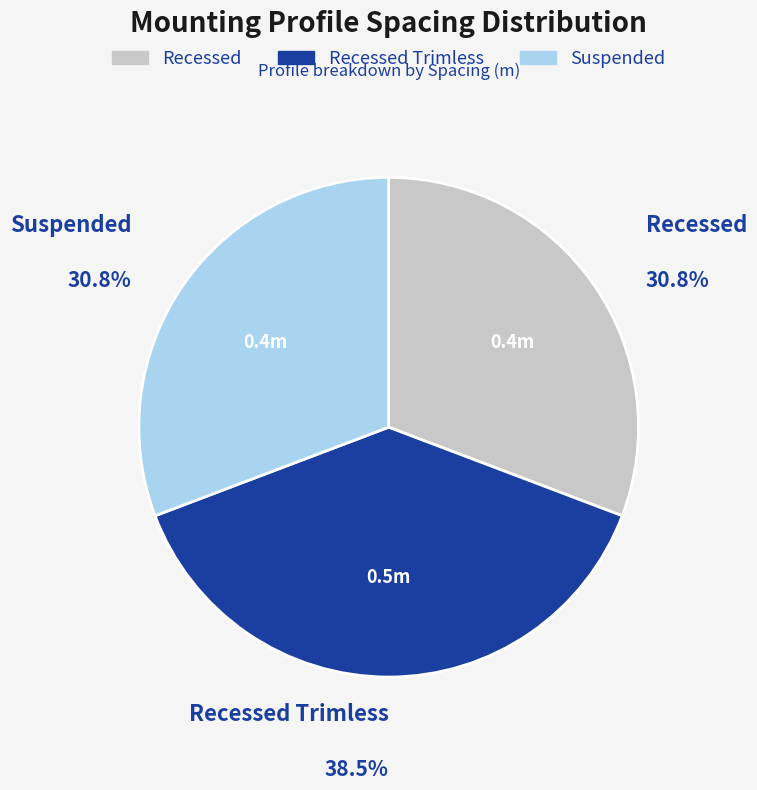

Does any single category account for the majority?

No